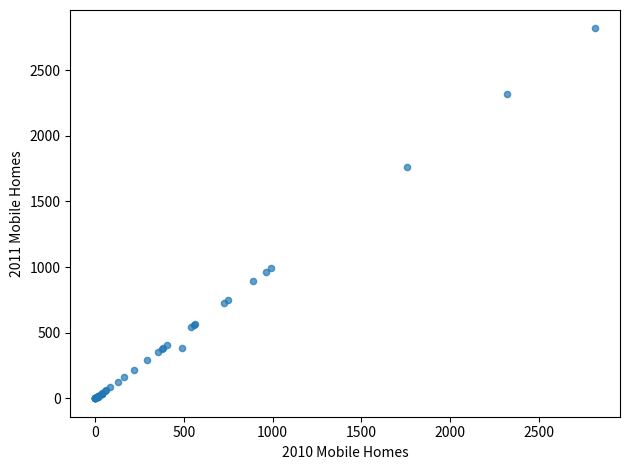

What Y value in the scatter plot is closest to 1409?

1759